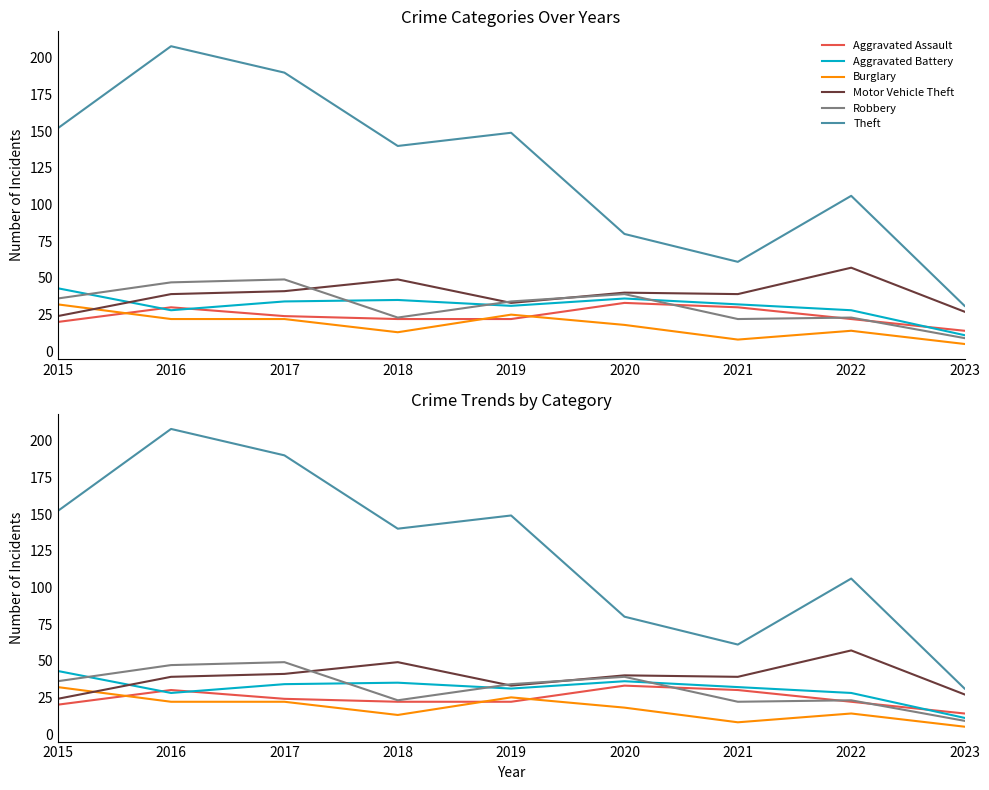

What is the total value across all series at 2018?

282